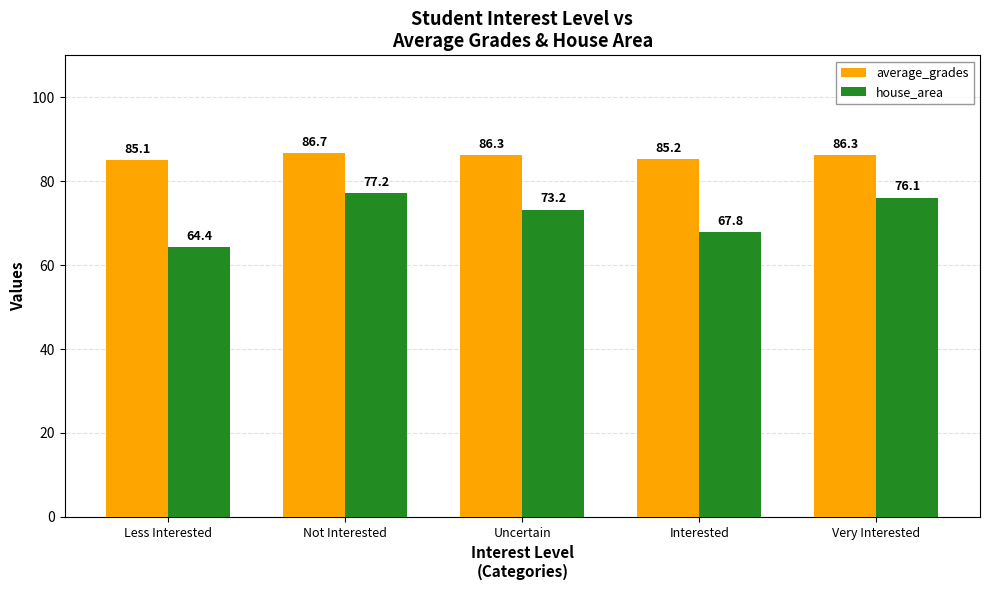

What is the spread (max minus min) of values at Very Interested?

10.2